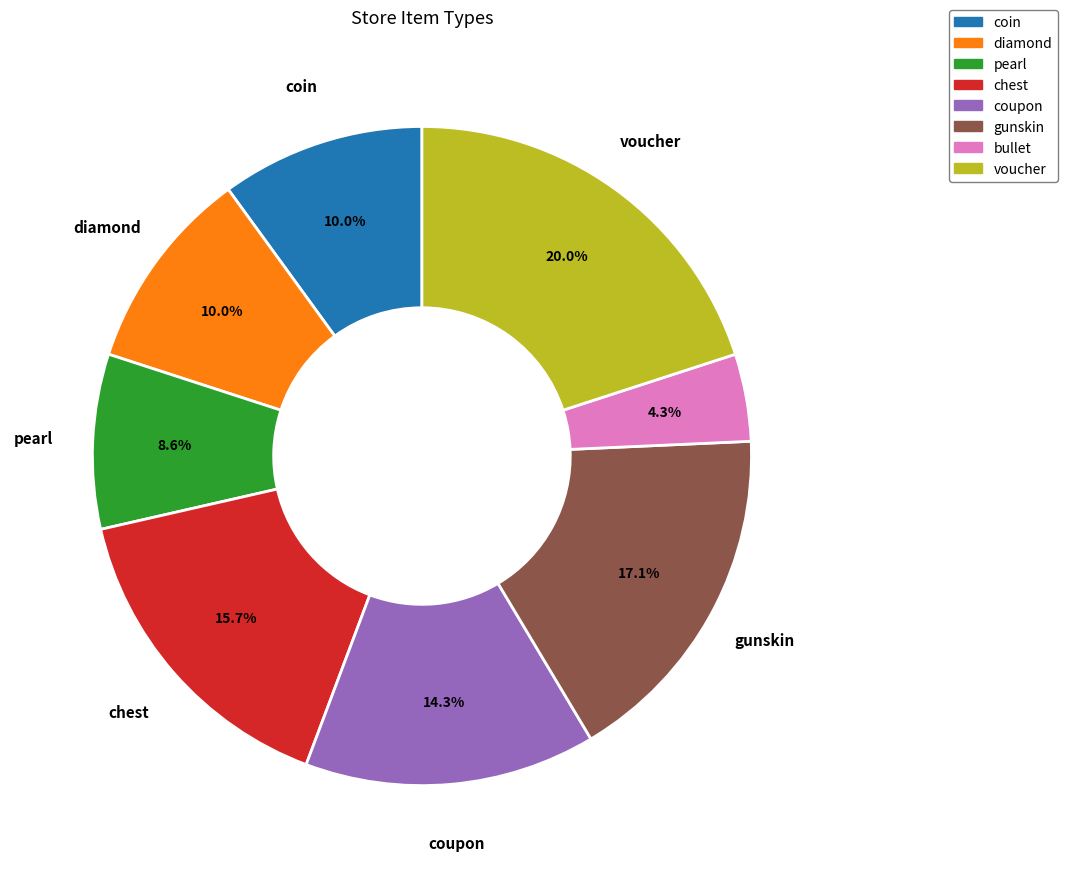

What is the ratio of the value at diamond to the value at chest?

0.6